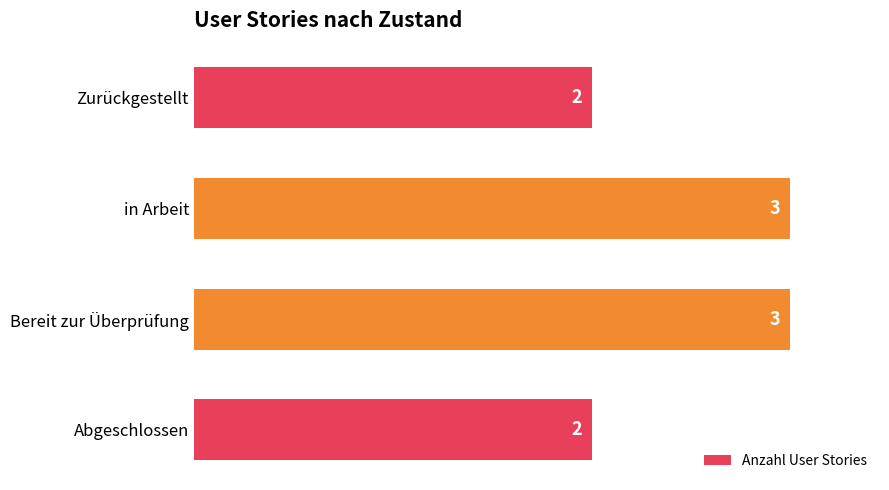

Approximately how many times larger is the value at Abgeschlossen compared to Bereit zur Überprüfung?

0.7